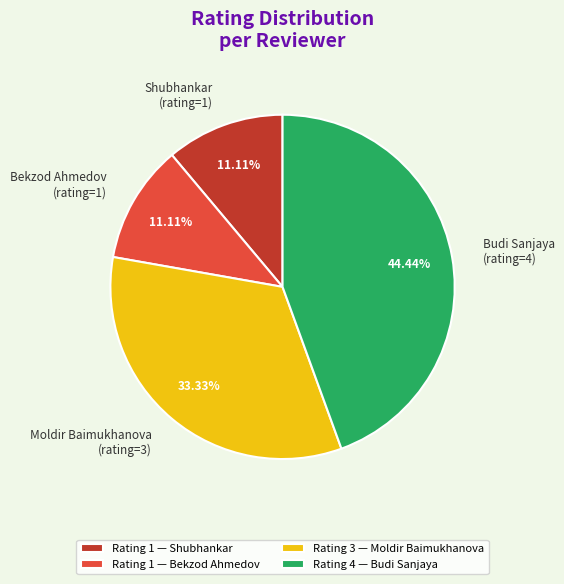

How many segments does this pie chart have?

4